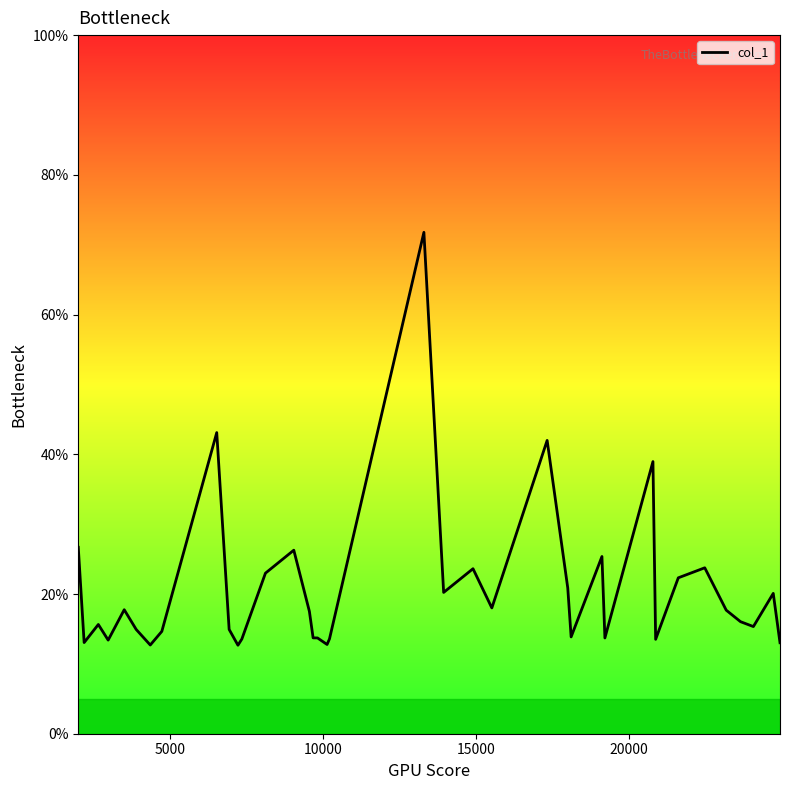

How many categories are shown in the chart?

37